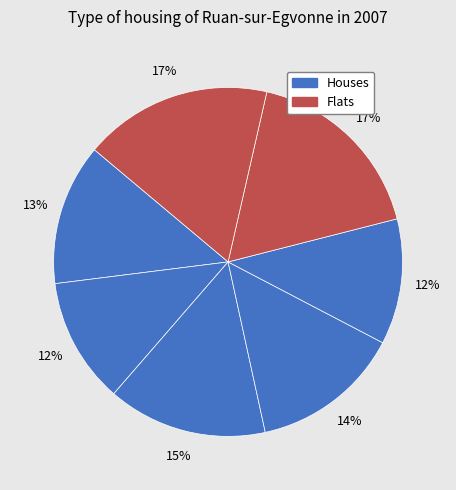

How many slices are in this pie chart?

7